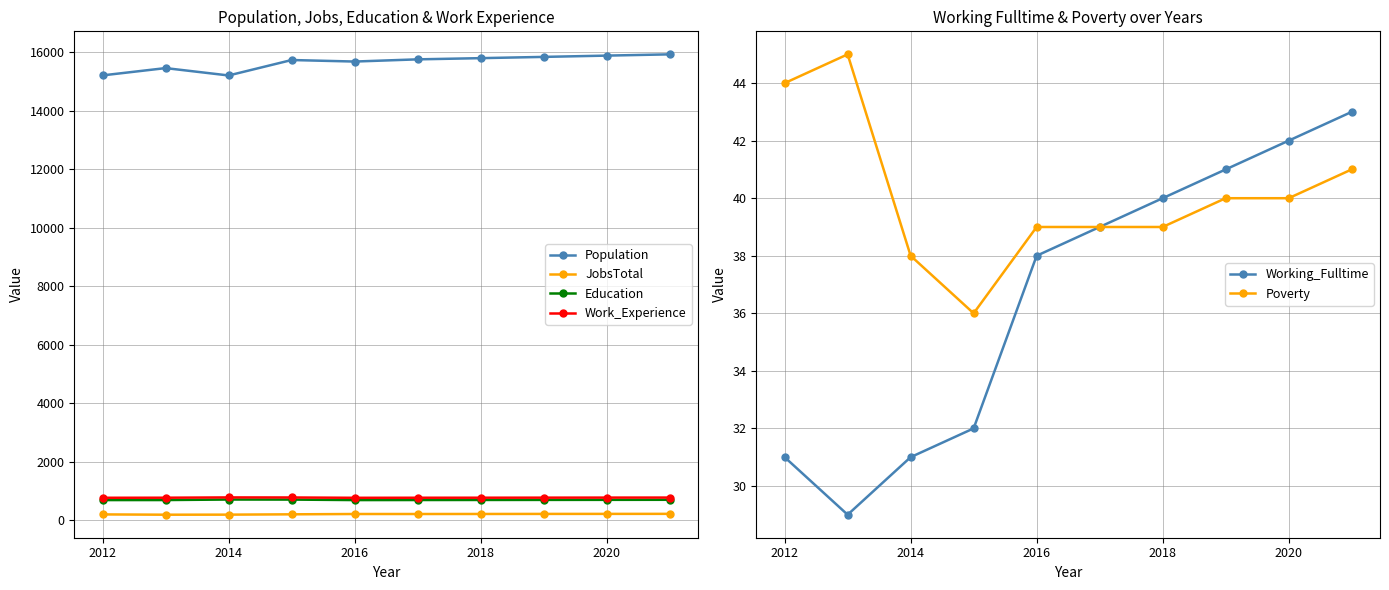

How many interior local valleys does the JobsTotal series have?

1